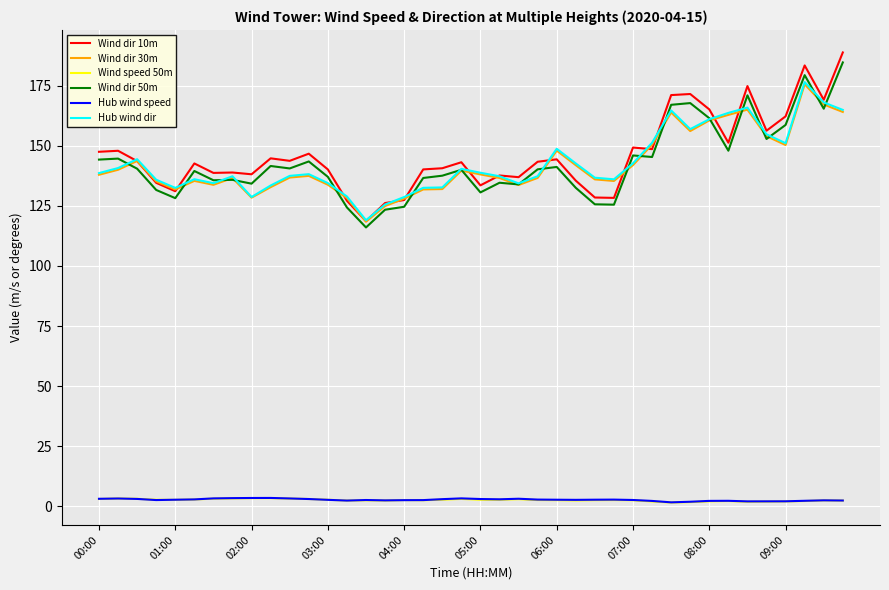

True or false: Wind dir 50m and Hub wind speed cross at least once.

False